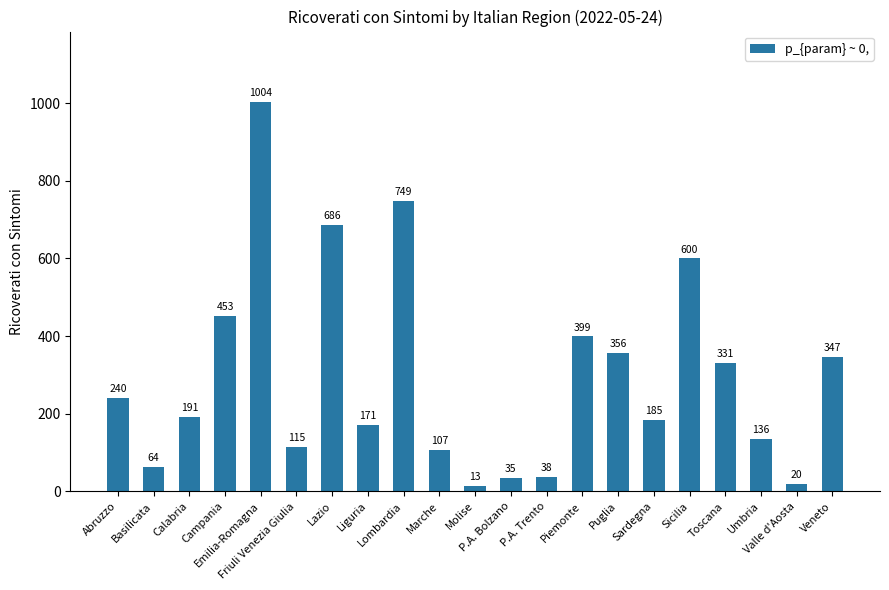

Reading right to left, what are all the values shown in this chart?

347	20	136	331	600	185	356	399	38	35	13	107	749	171	686	115	1004	453	191	64	240